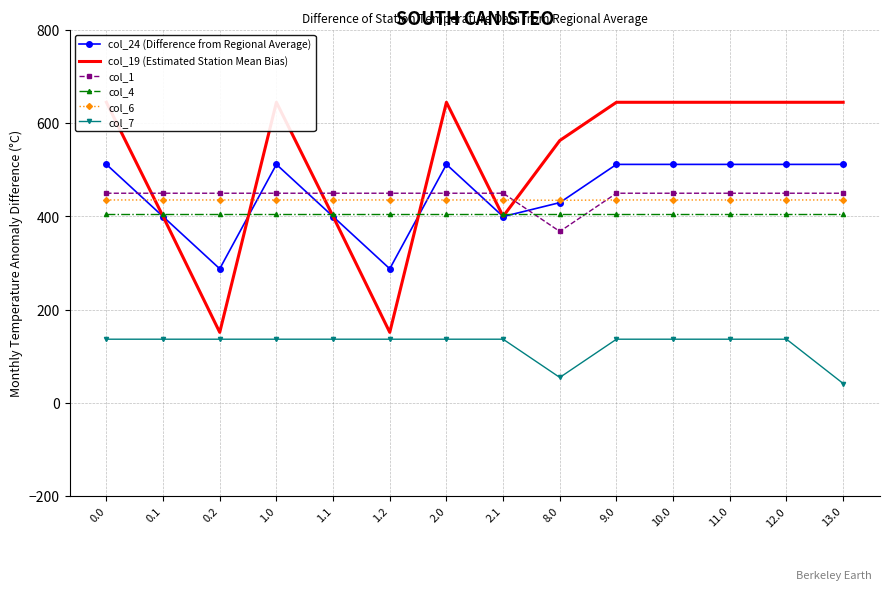

At 1.2, list the series in order from smallest to largest.

col_7, col_19 (Estimated Station Mean Bias), col_24 (Difference from Regional Average), col_4, col_6, col_1